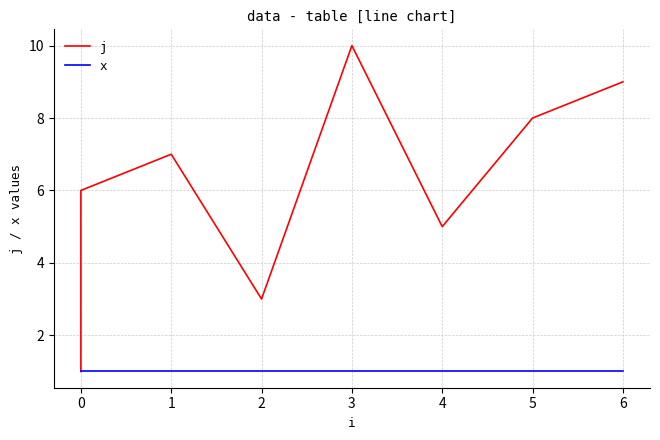

What is the difference between the highest and lowest values at 0?

1